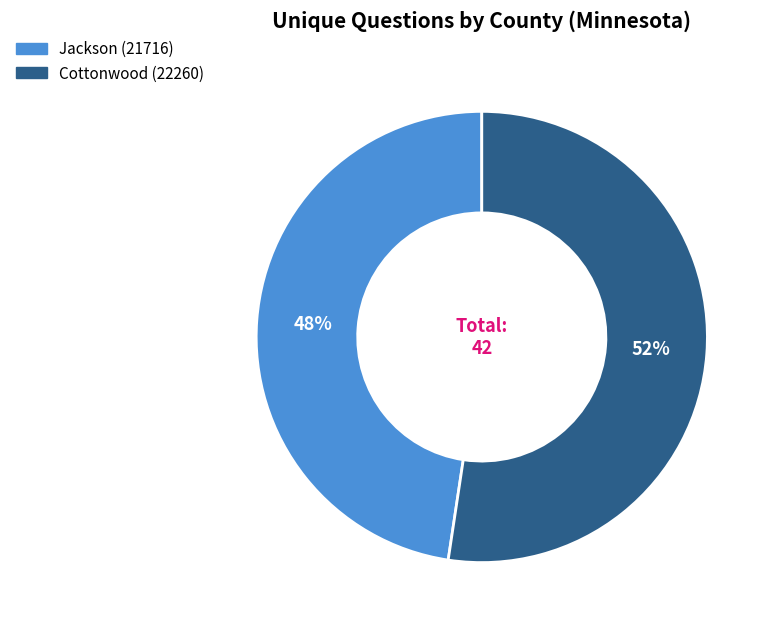

To the nearest percent, what is the average slice percentage?

50%